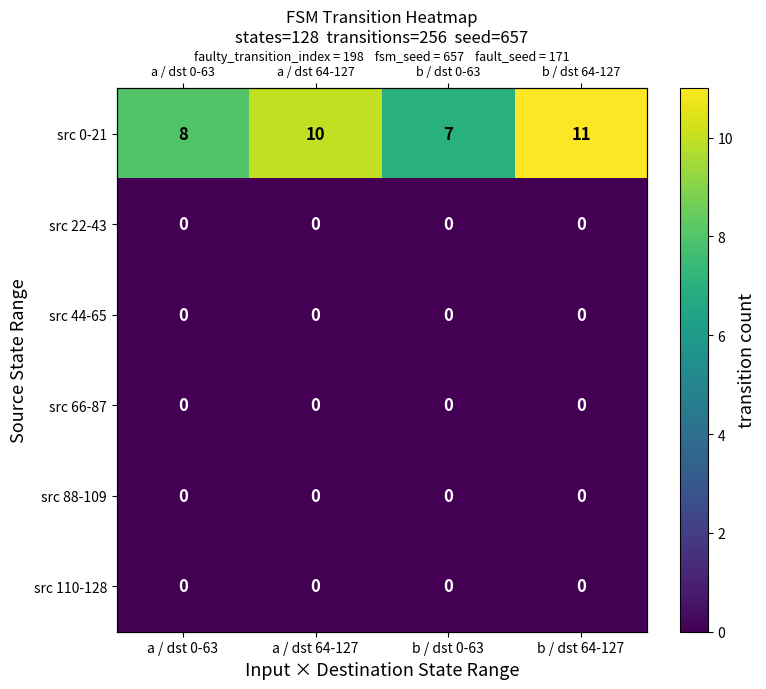

How many values in the src 0-21 series exceed 10?

1